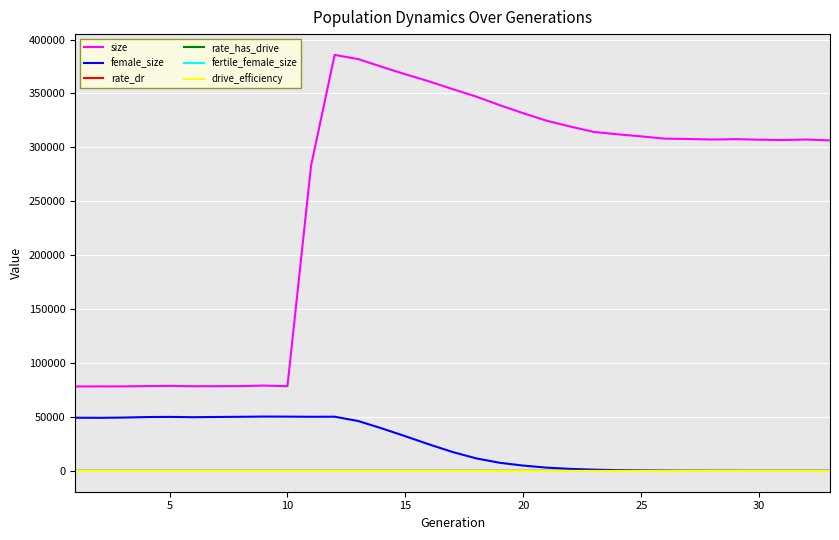

True or false: female_size and size intersect in this chart.

False